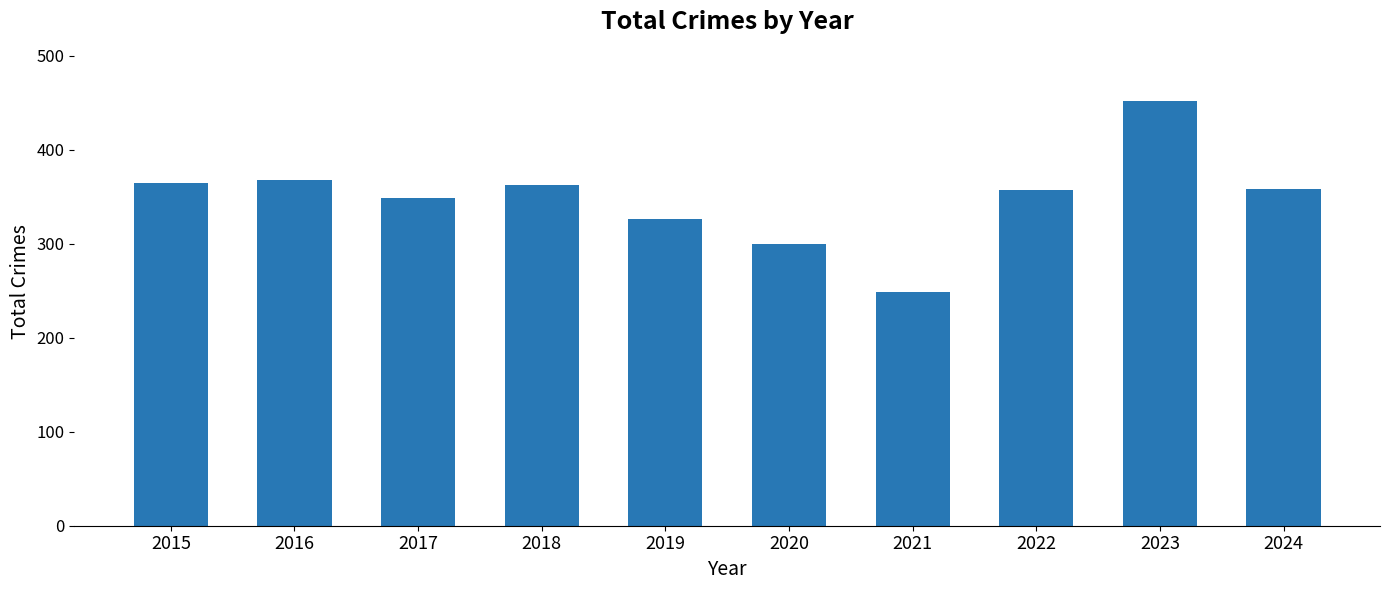

What is the minimum value shown in the chart?

249